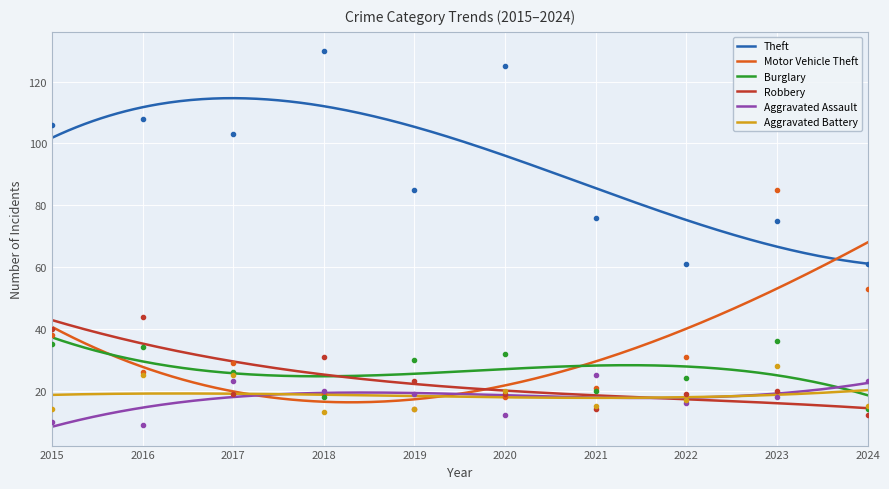

True or false: Robbery and Theft cross at least once.

False